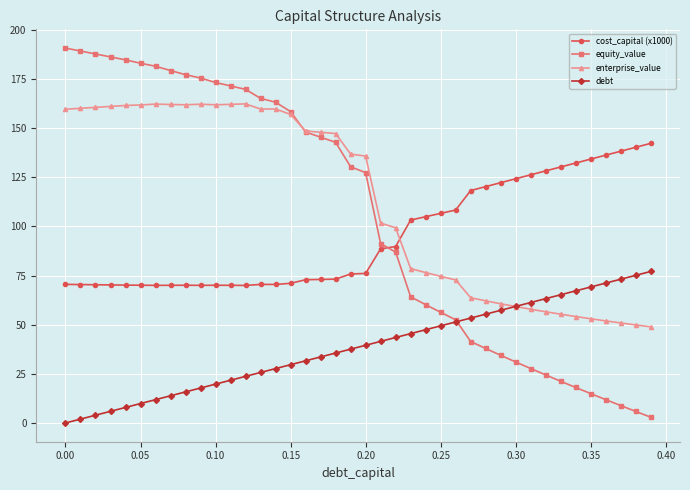

Which series has the largest range (max minus min)?

equity_value